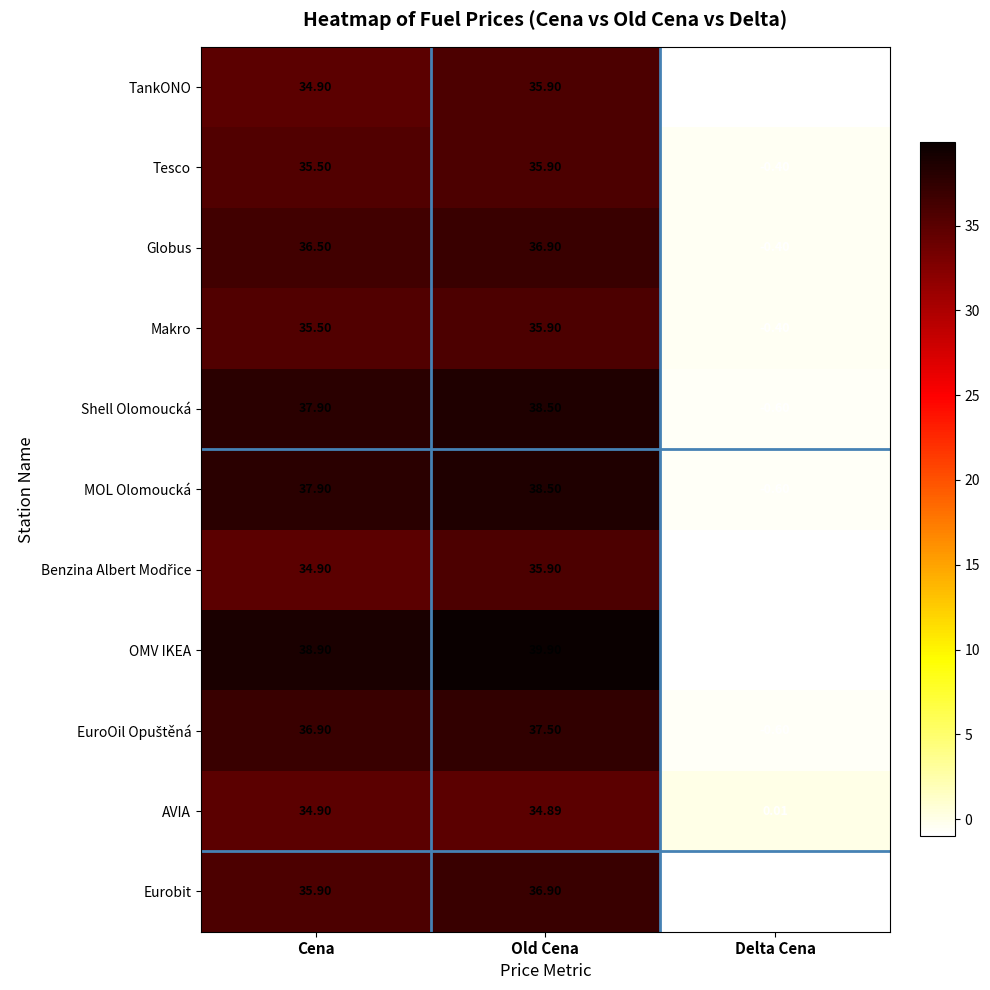

Where does the AVIA series first go above 34?

Cena